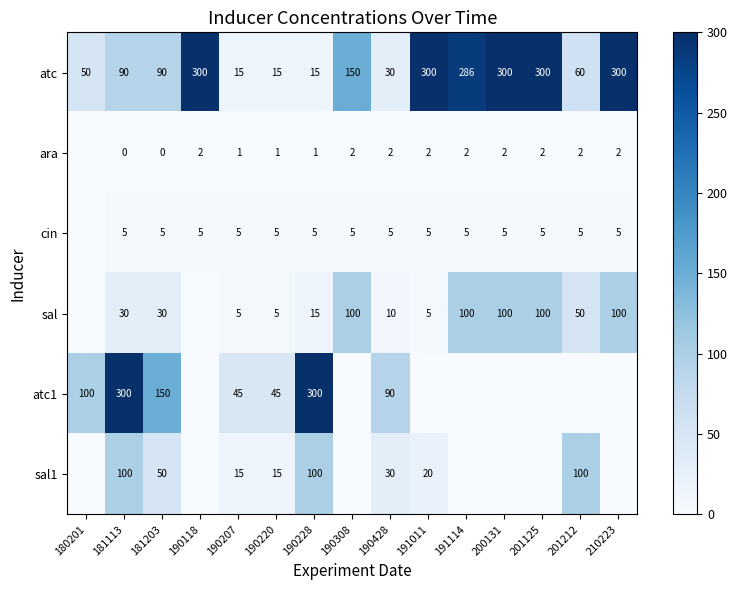

What is the approximate value of atc at 190428?

30